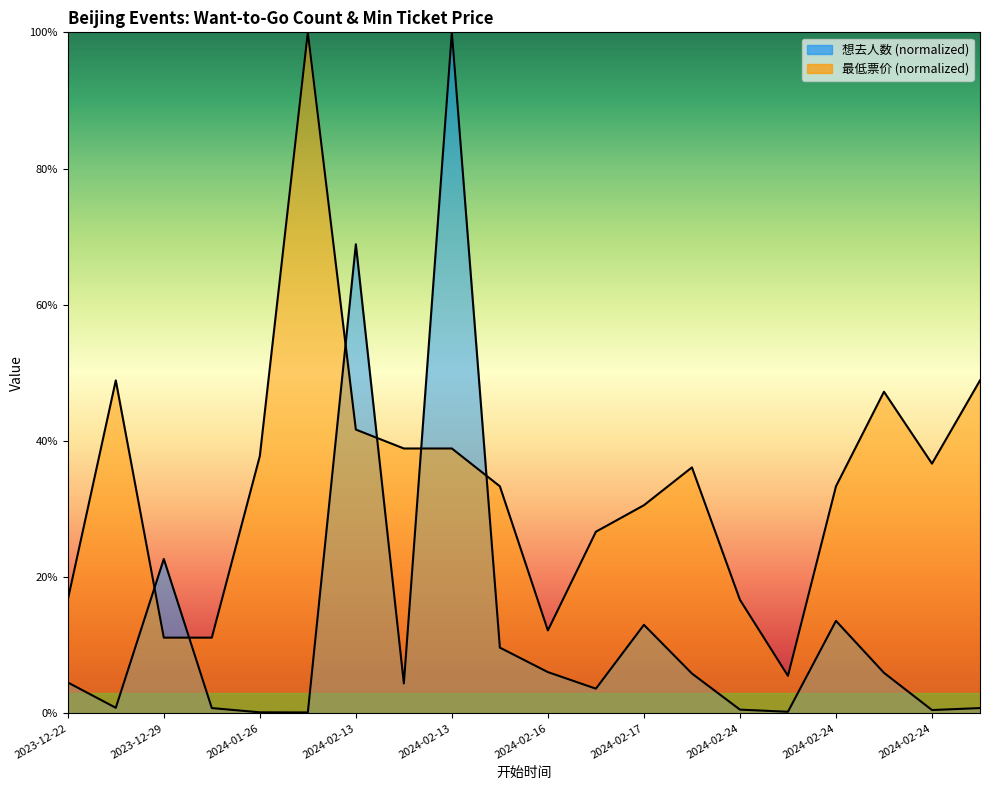

At 2023-12-22, list the series in order from smallest to largest.

想去人数, 最低票价